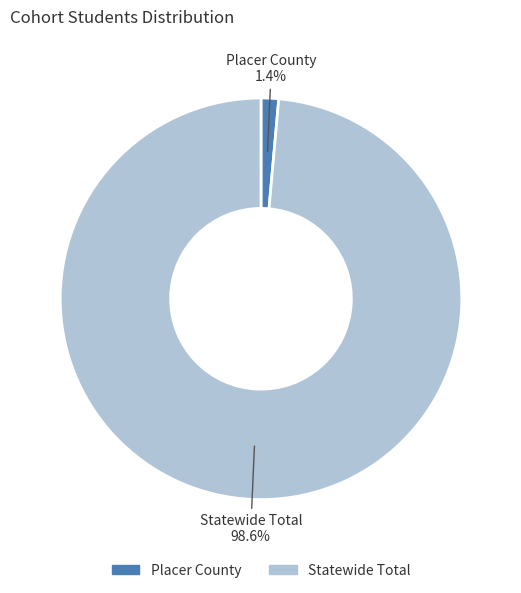

To the nearest percent, what is the combined percentage of Statewide Total and Placer County?

100%